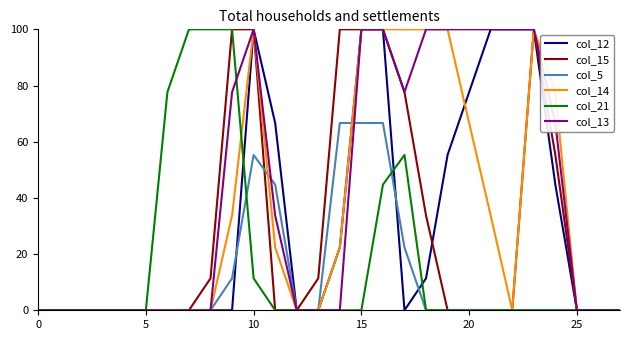

What is the highest value of the col_21 series?

100.0